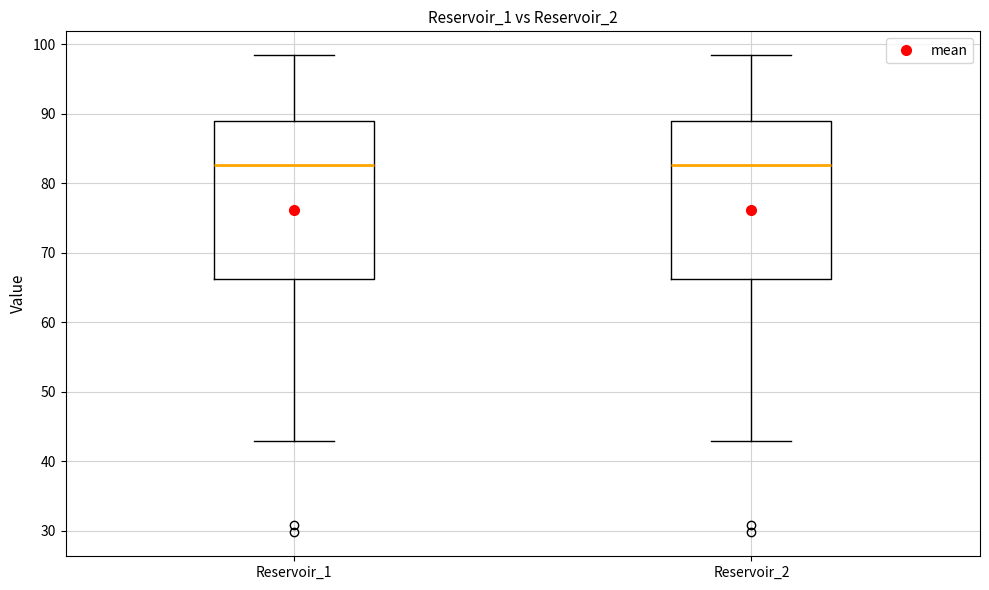

Where does the median line of the box for Reservoir_1 sit on the y-axis? The values are not printed on the chart, so give them approximately, as read against the axis.

83